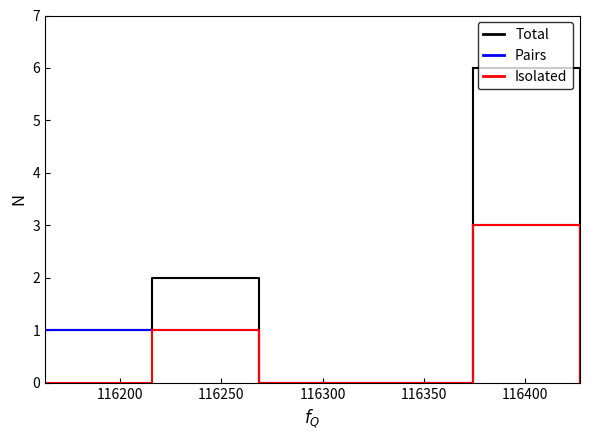

List the series in order of their overall mean, lowest first.

Isolated, Pairs, Total